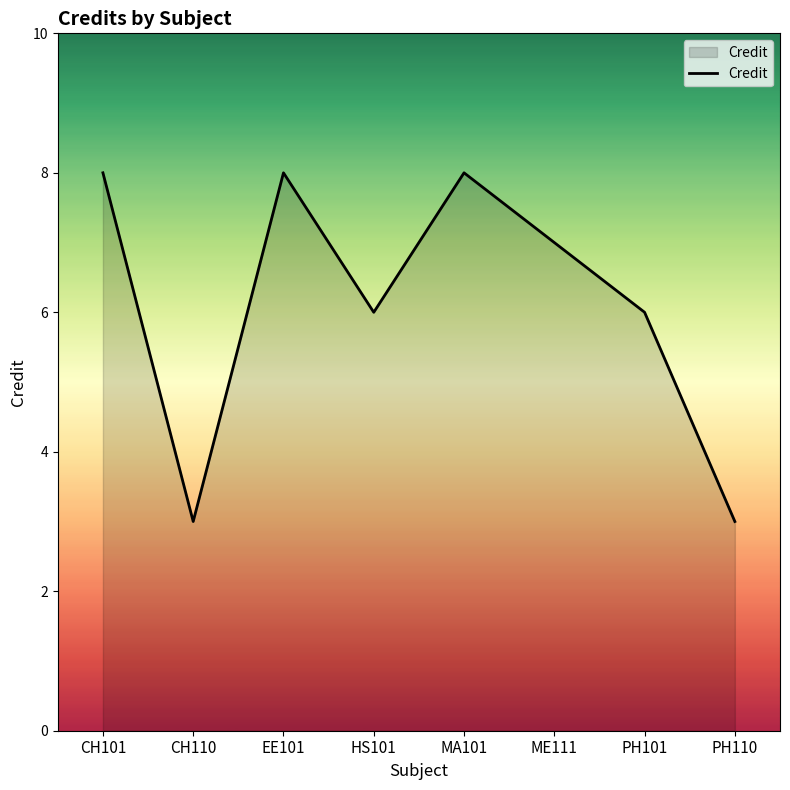

Reading left to right, list all the values displayed in this chart.

CH101=8	CH110=3	EE101=8	HS101=6	MA101=8	ME111=7	PH101=6	PH110=3